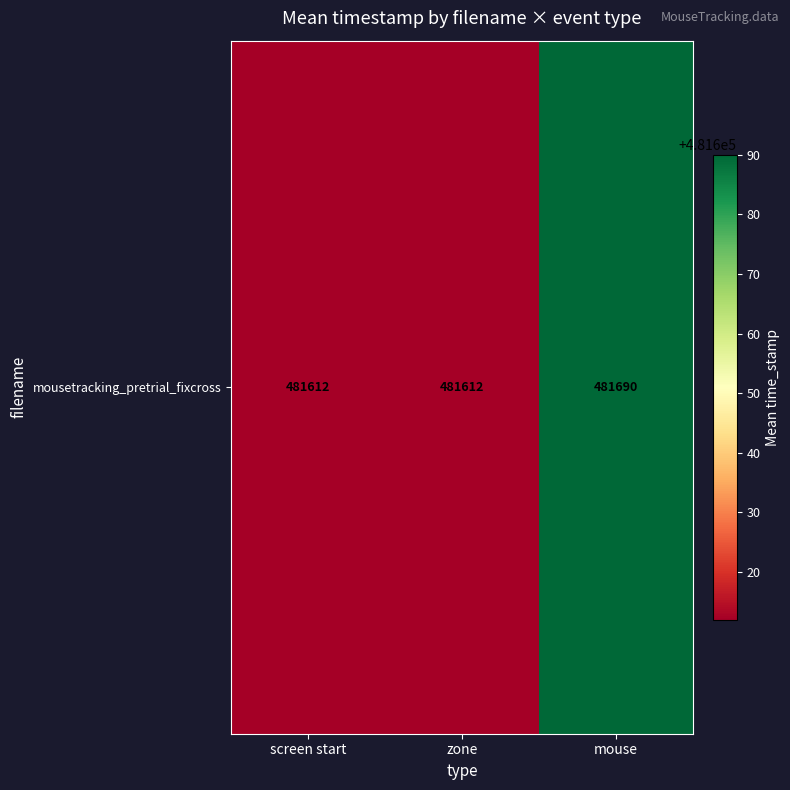

Is it true that the value at mouse is 481690?

True